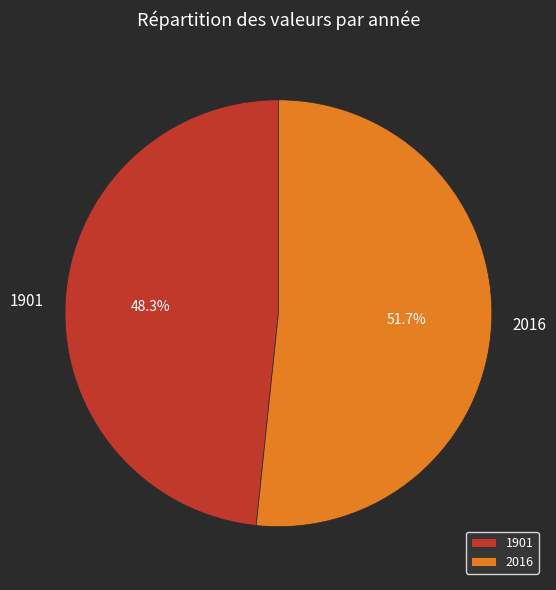

How many segments does this pie chart have?

2